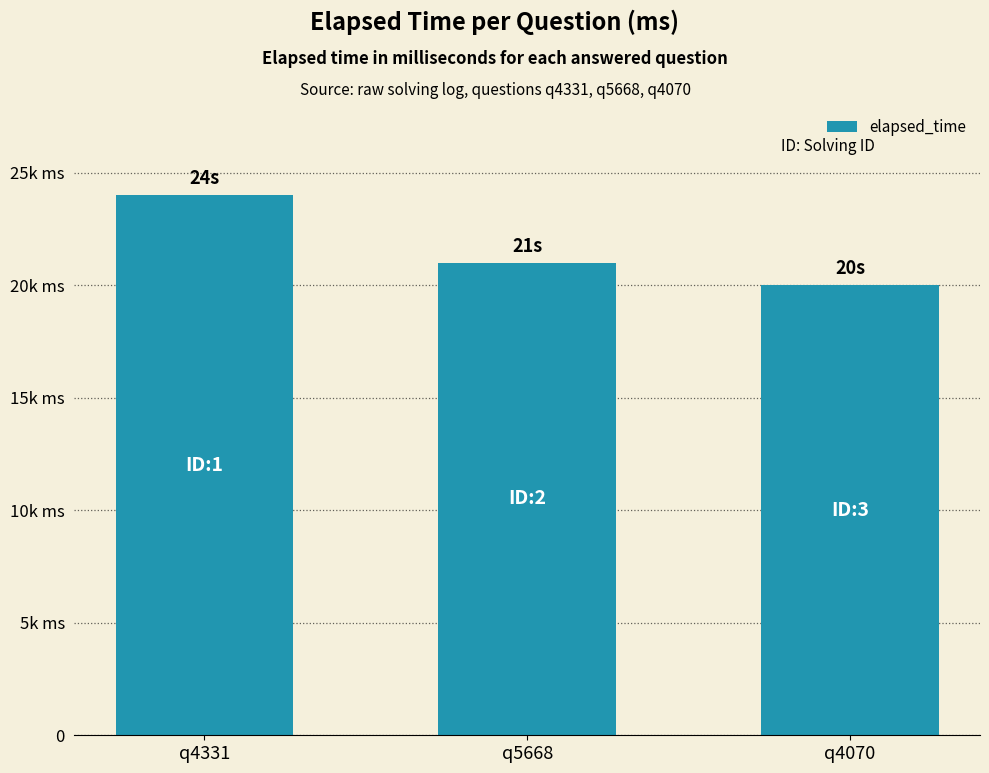

Are the bars horizontal?

No